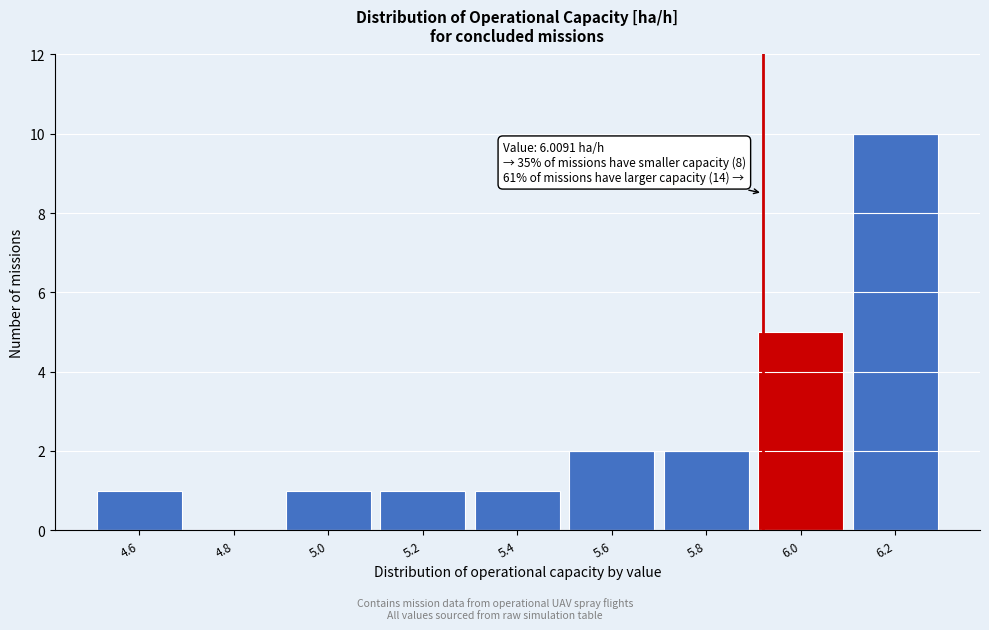

Reading left to right, transcribe all the data shown in this chart.

4.6=1	4.8=0	5.0=1	5.2=1	5.4=1	5.6=2	5.8=2	6.0=5	6.2=10